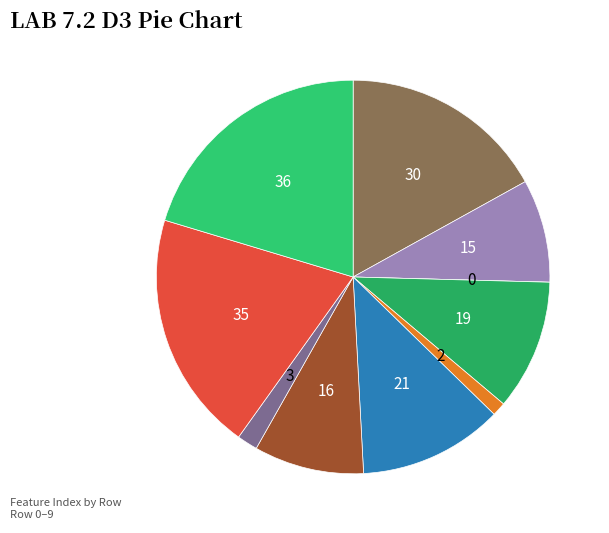

Which category has the smallest portion of the pie?

2